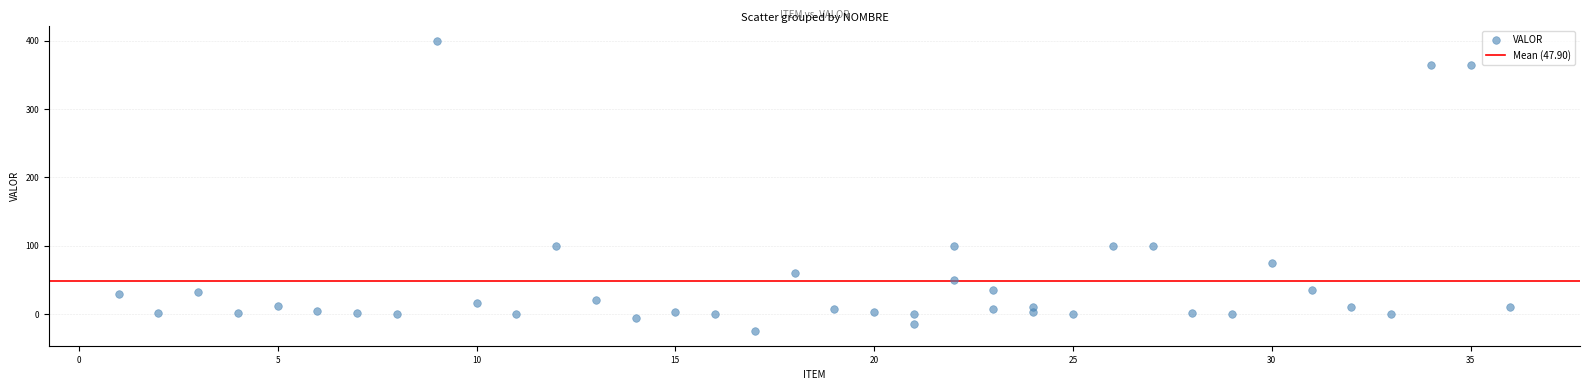

What is the range of Y values (max minus min)?

425.0